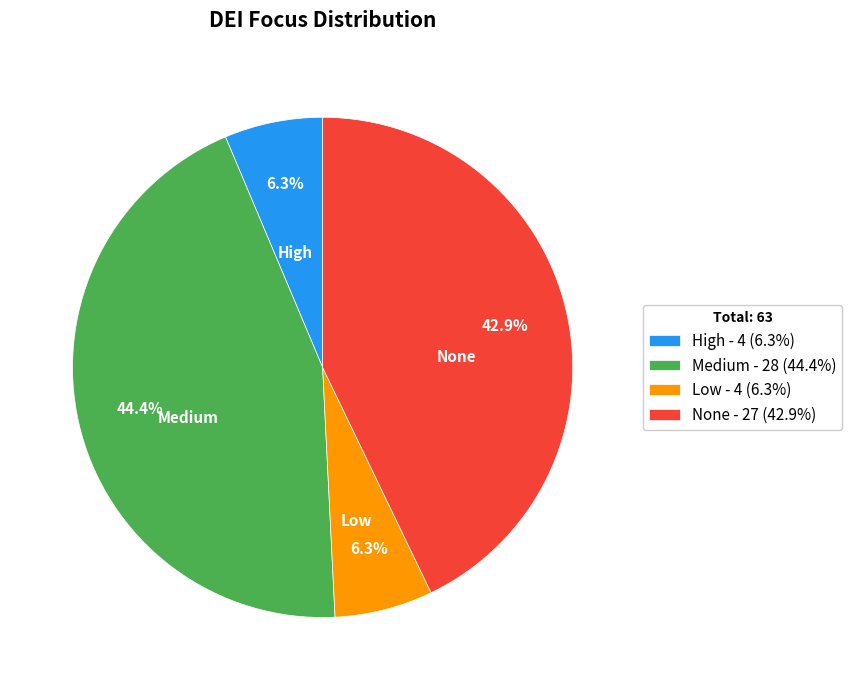

Is it true that Medium is 44% of the pie?

True